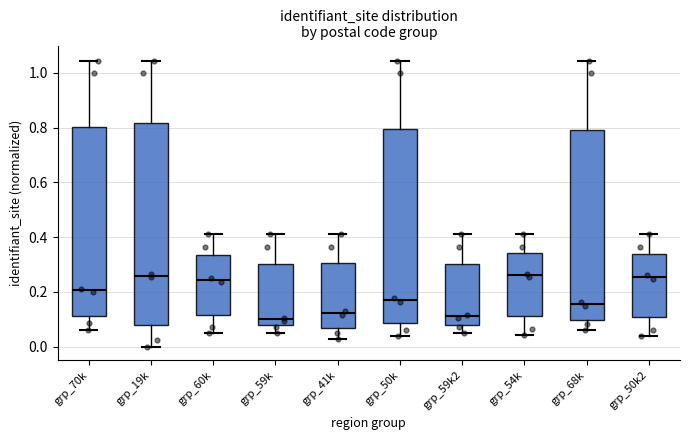

Where does the median line of the box for grp_59k2 sit on the y-axis? The values are not printed on the chart, so give them approximately, as read against the axis.

0.12